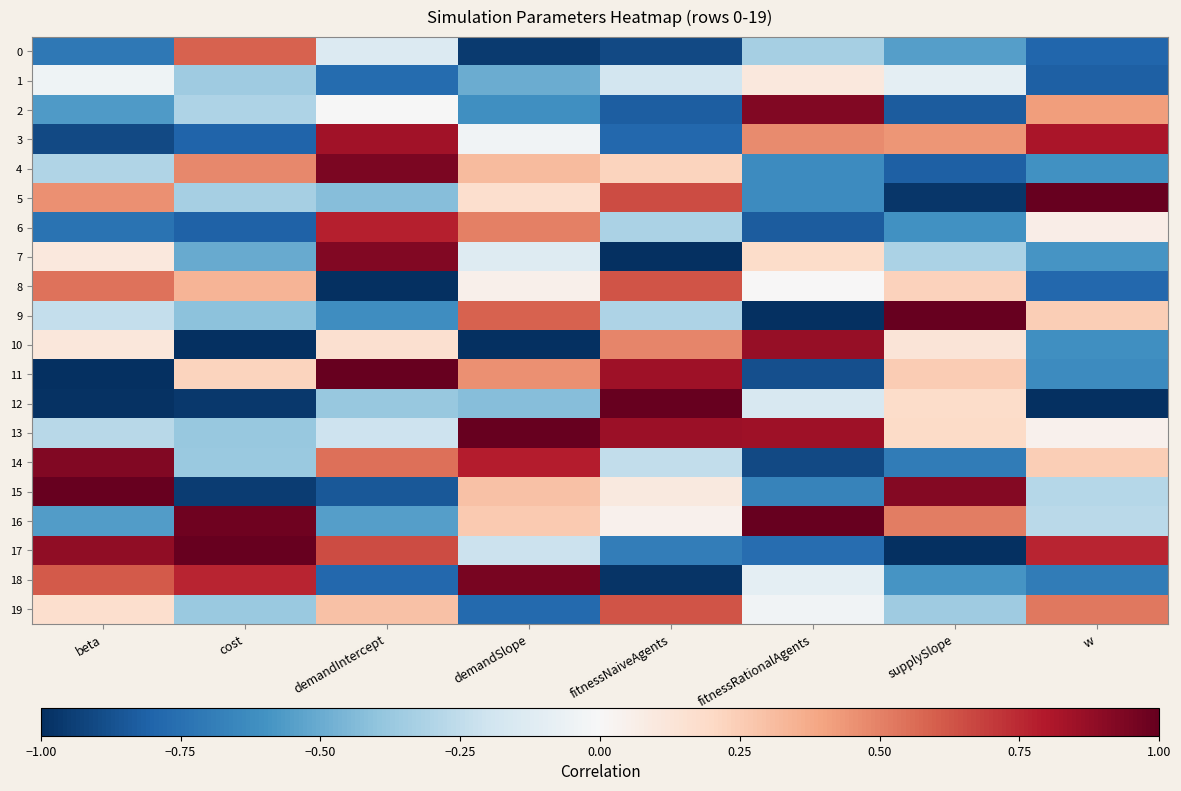

Which category has the lowest value across all series?

fitnessNaiveAgents